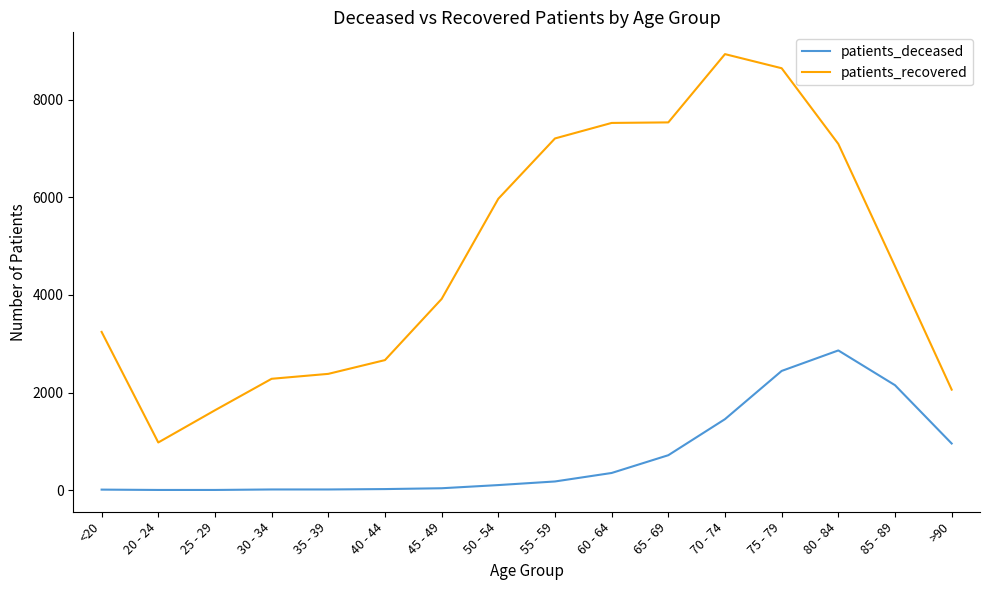

Which category has the highest value in the patients_deceased series?

80 - 84